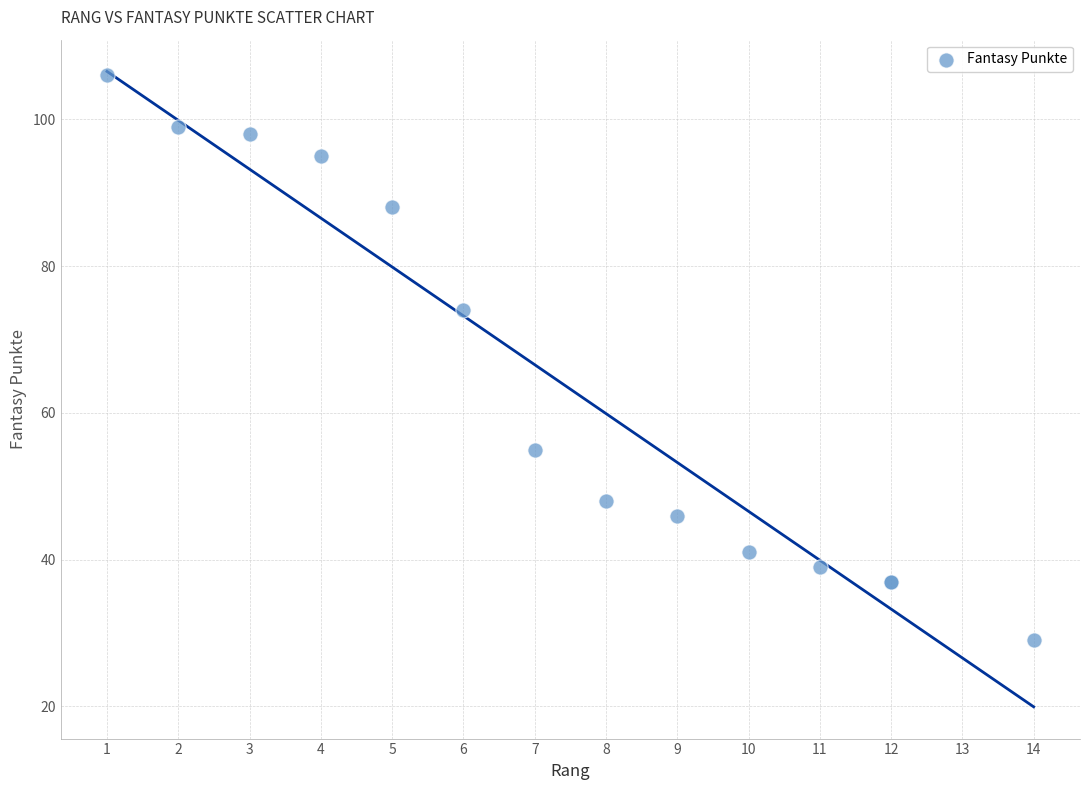

What Y value in the scatter plot is closest to 67?

74